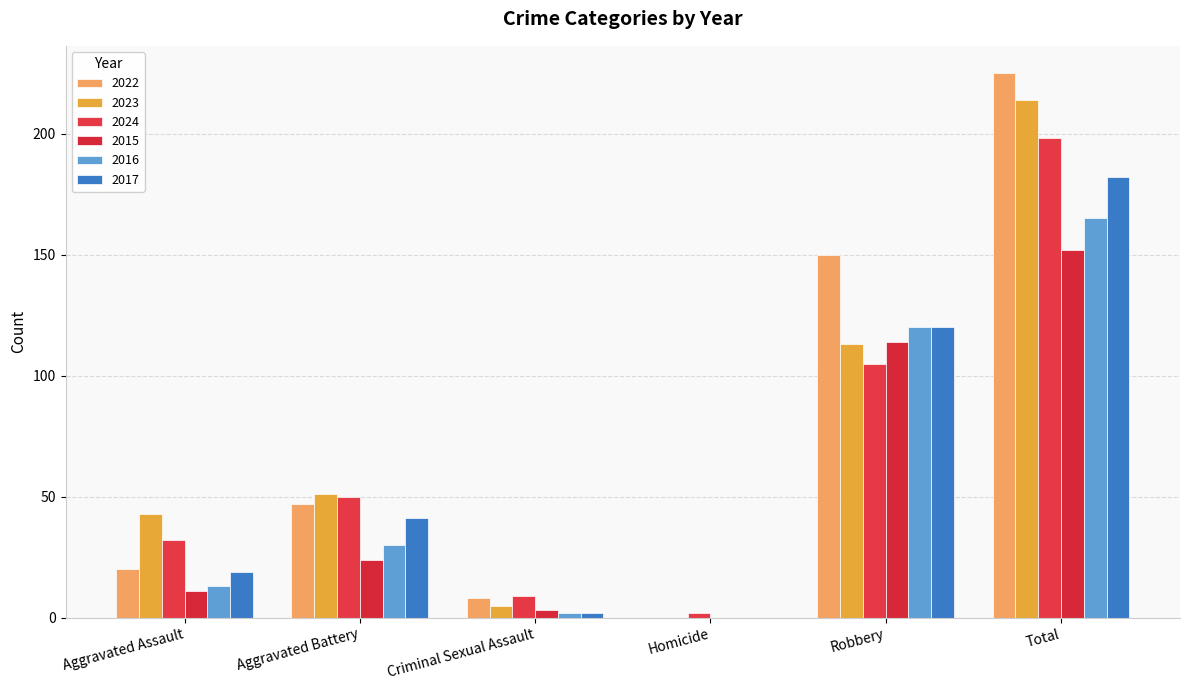

What is the label of the 4th bar from the left?

Homicide